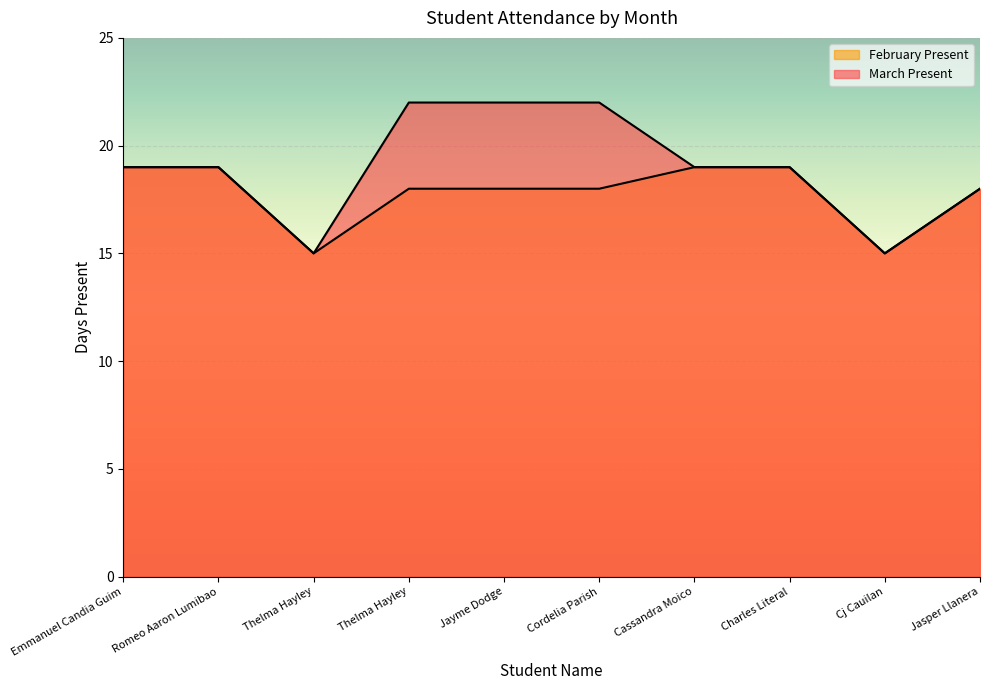

The value of February Present at Romeo Aaron Lumibao is 19. True or false?

True